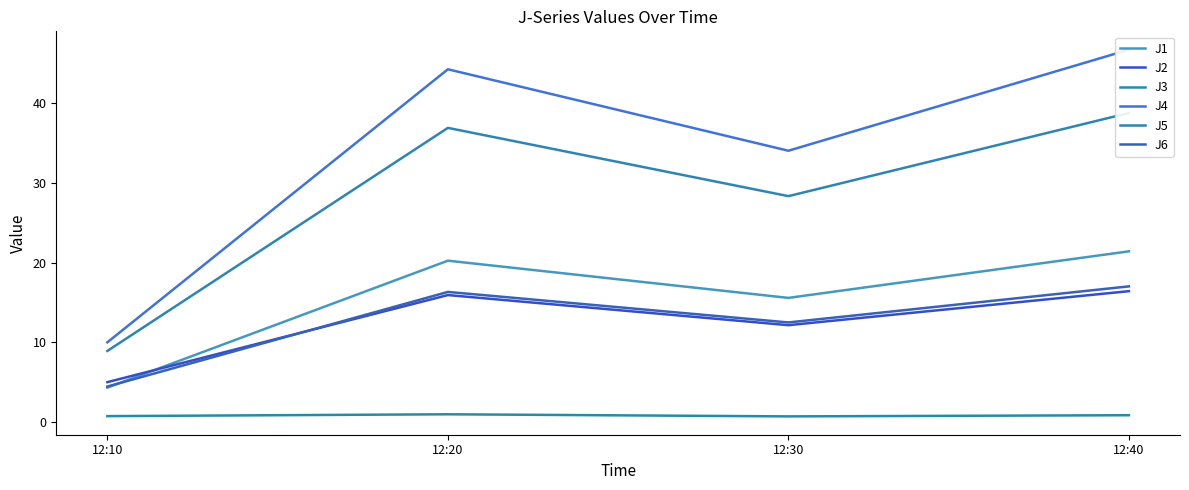

What is the total value across all series at 12:20?

134.6